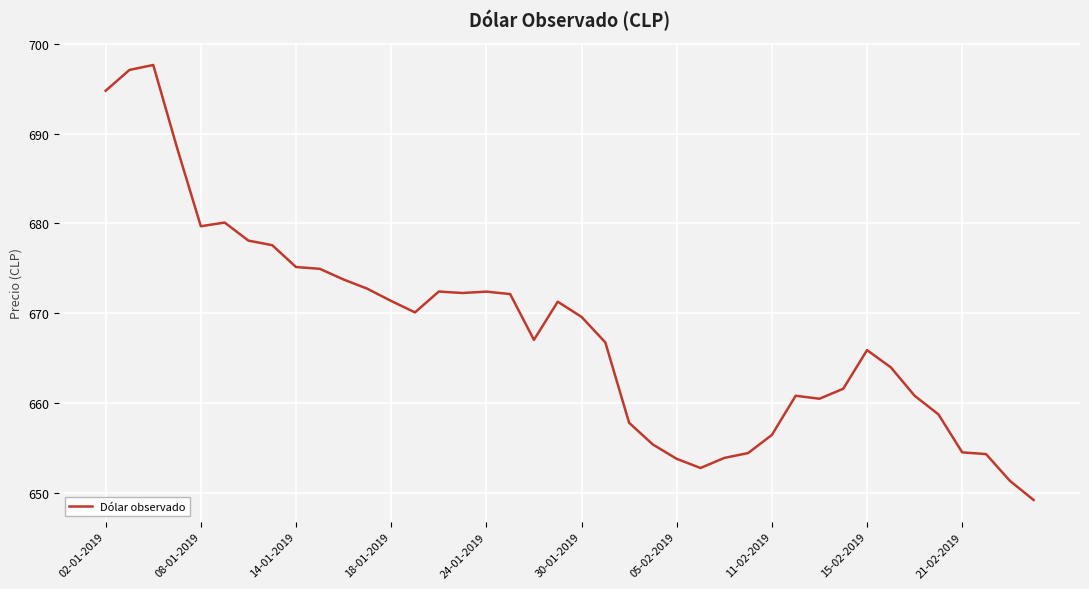

What is the maximum value shown in the chart?

697.6